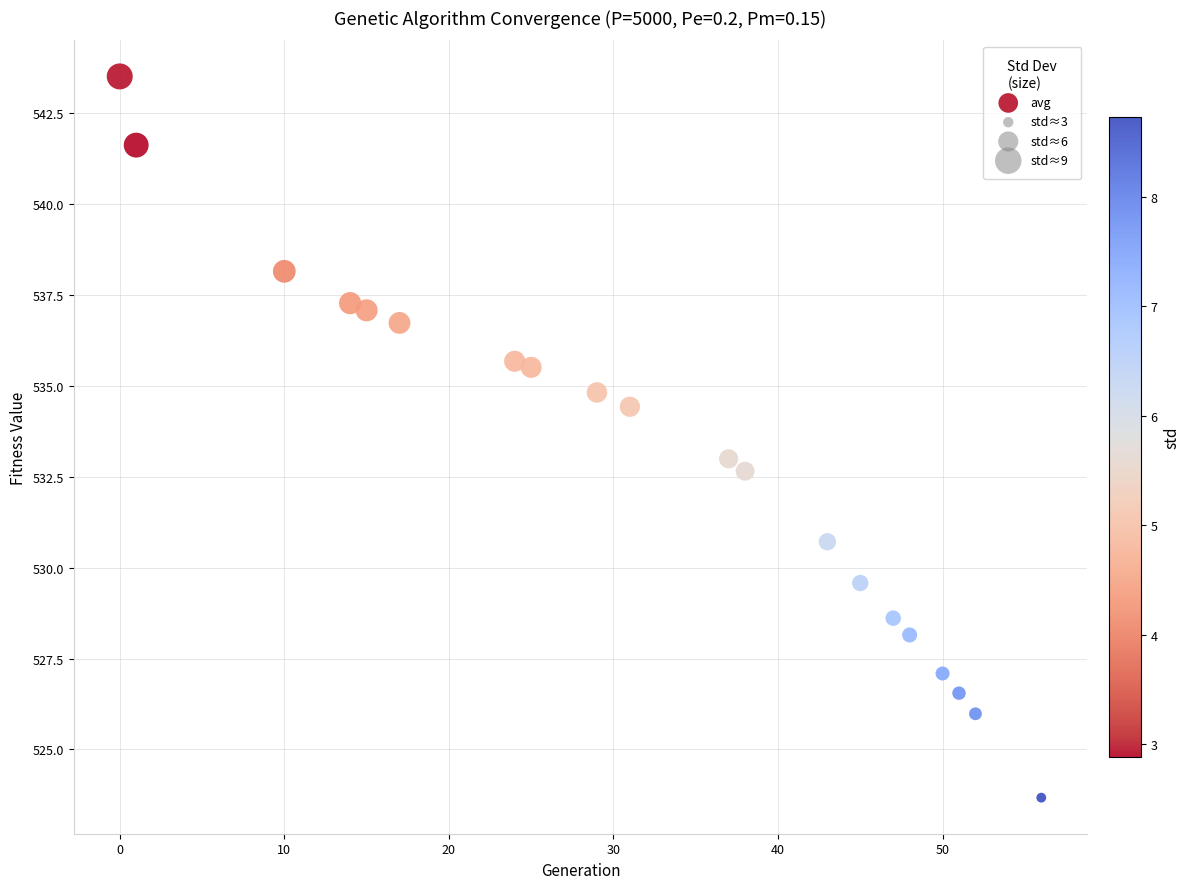

What is the range of Y values (max minus min)?

19.8